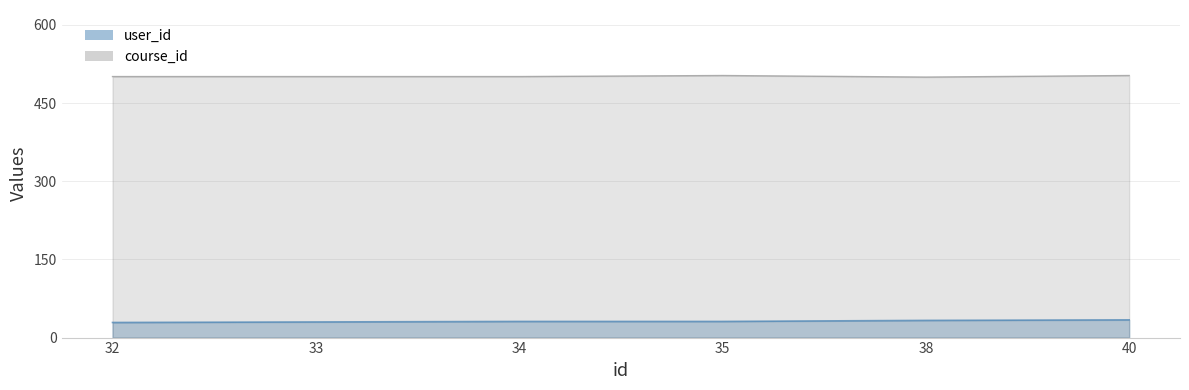

Which series has the widest spread of values?

user_id